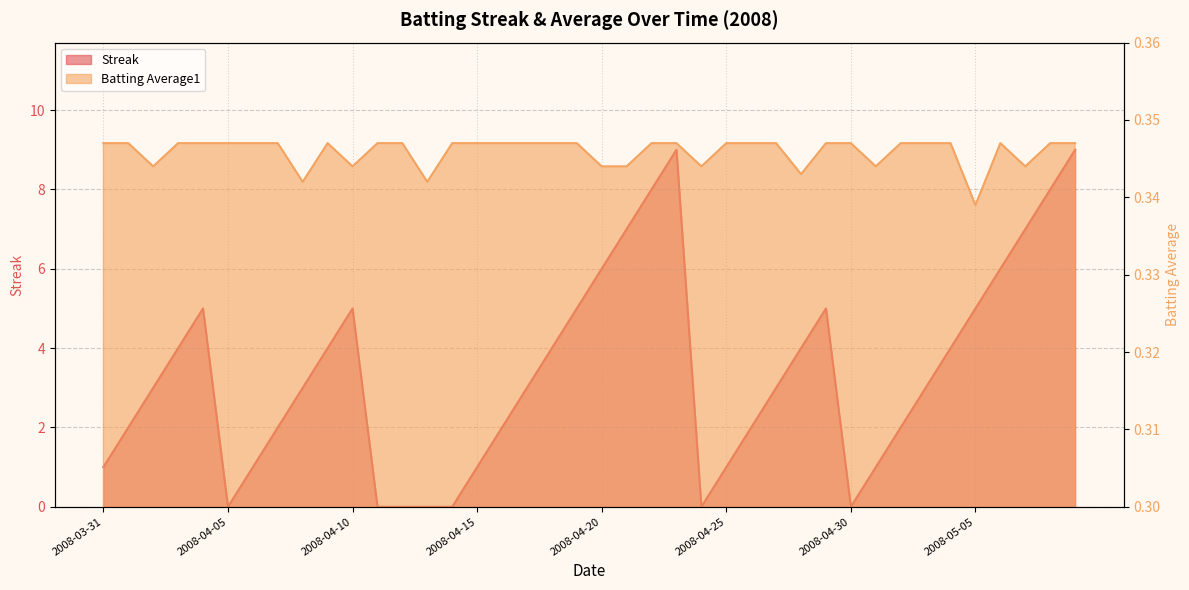

True or false: Streak and Batting Average1 cross at least once.

True